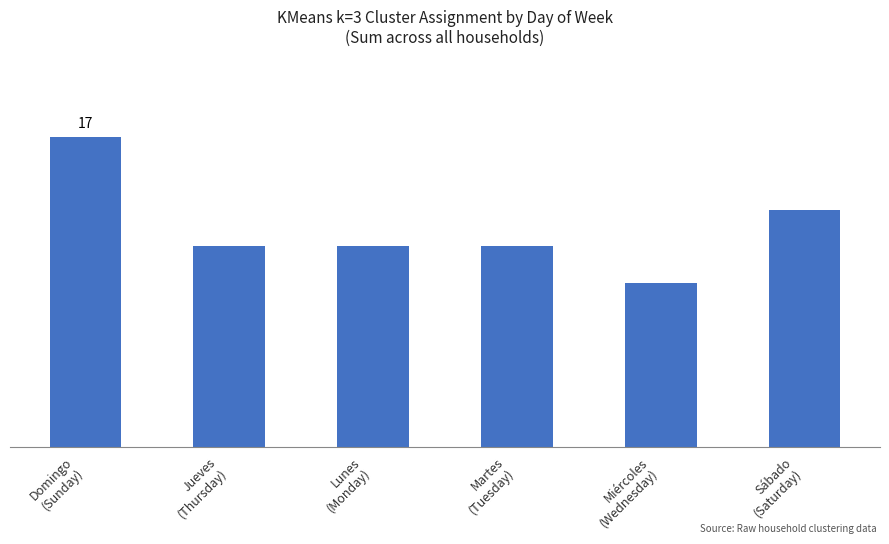

Where does the data first go above 11?

Domingo
(Sunday)